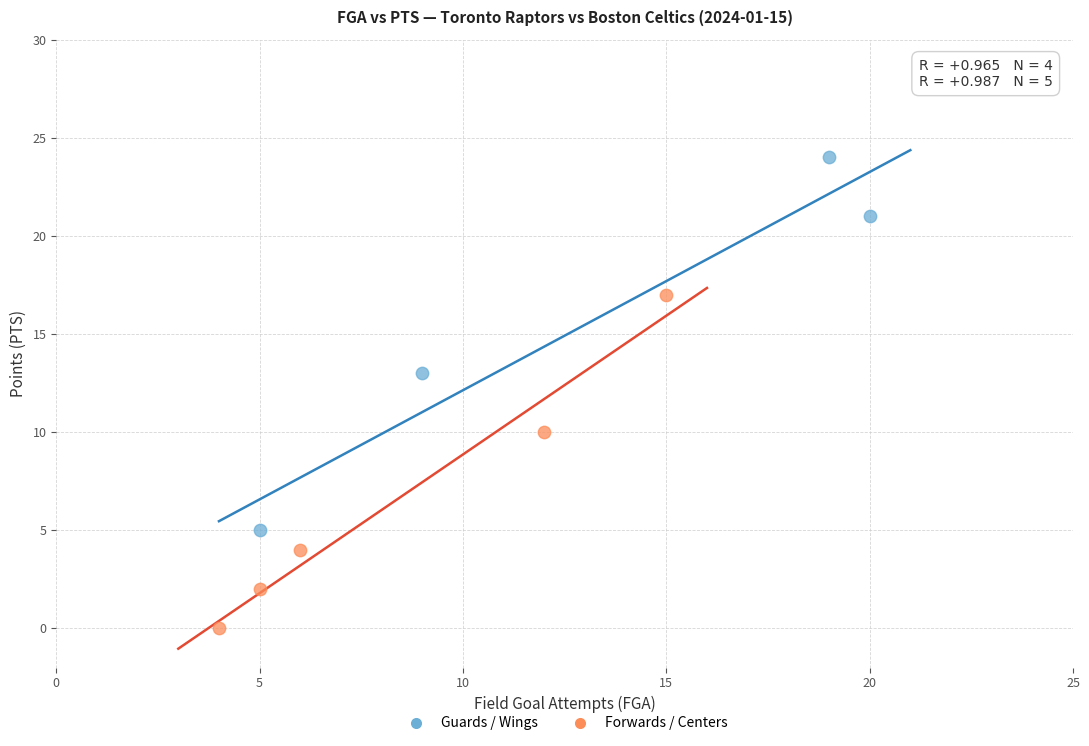

What are all the series names shown in the legend?

Guards / Wings, Forwards / Centers